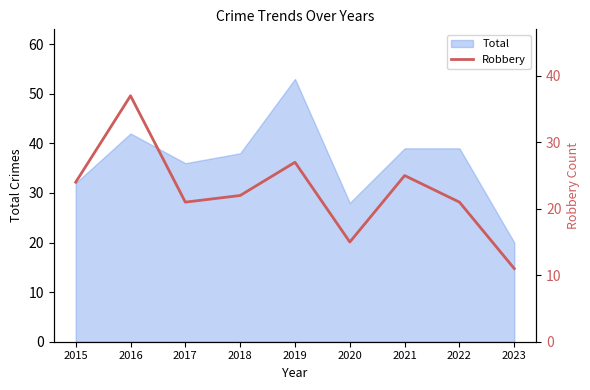

Rank the categories by value from lowest to highest.

2023, 2020, 2017, 2022, 2018, 2015, 2021, 2019, 2016